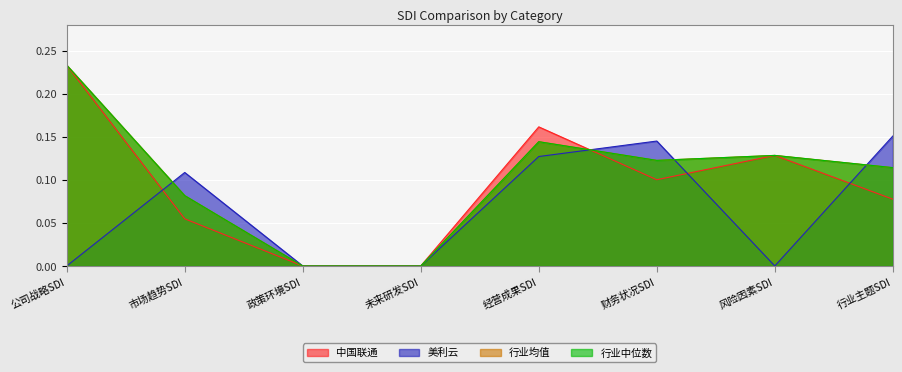

True or false: 行业均值 has a value of 0.1 at 市场趋势SDI.

False